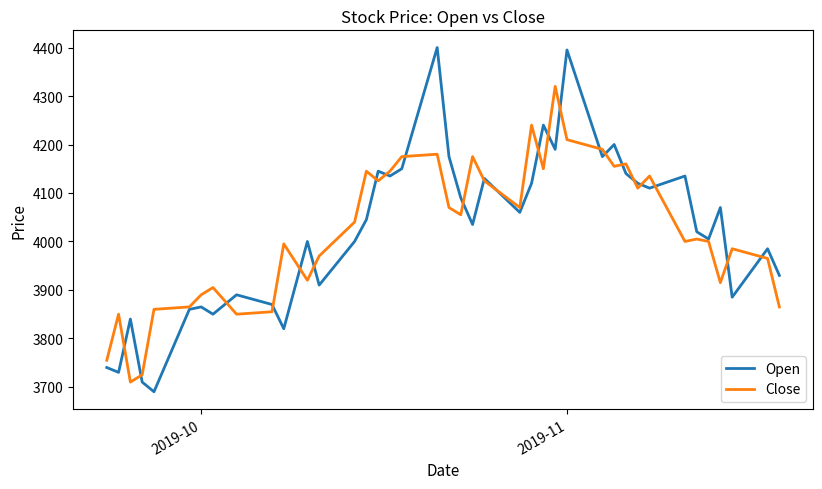

Which series has the largest range (max minus min)?

Open